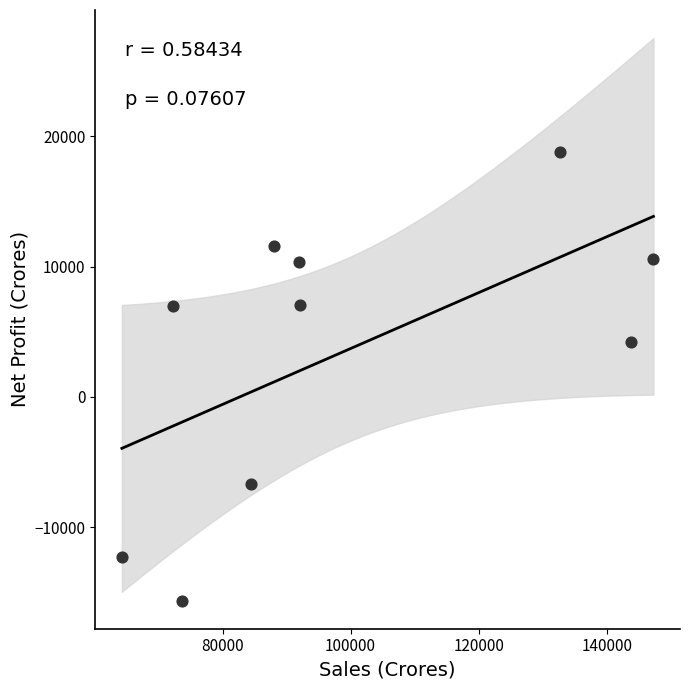

What Y value in the scatter plot is closest to 1578?

4239.0